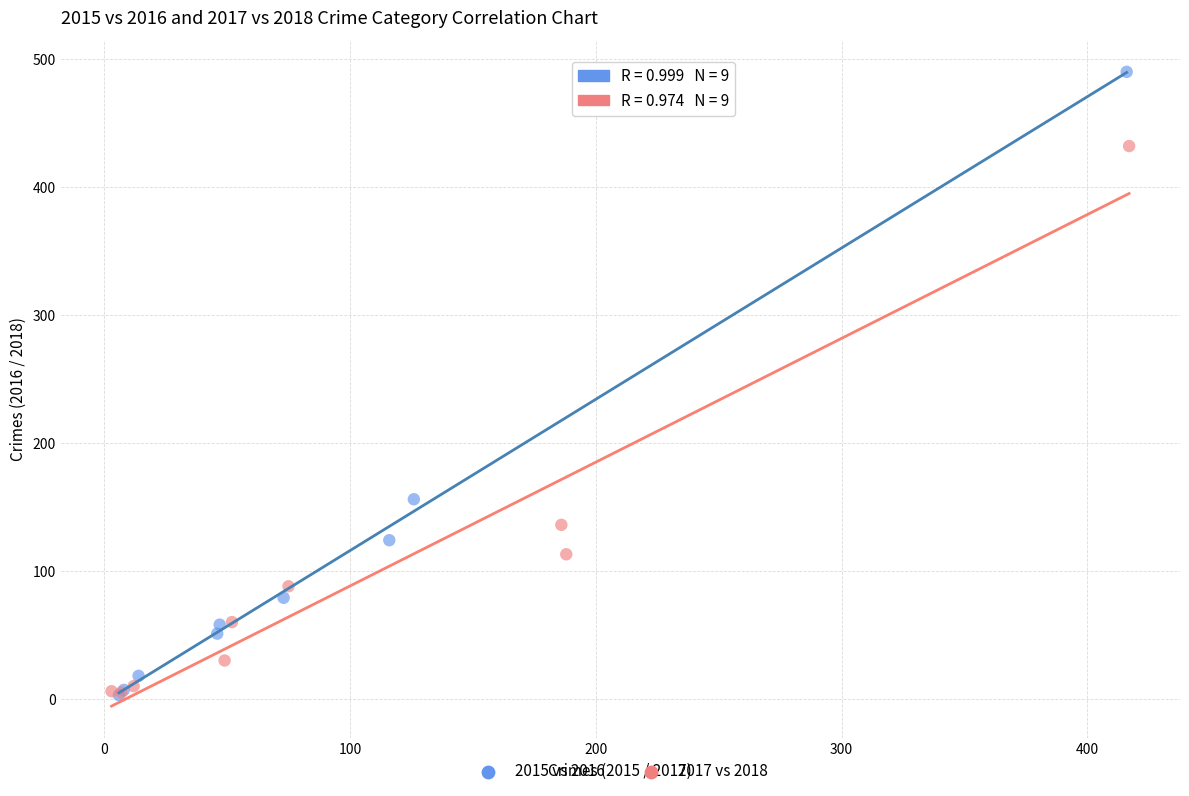

Which series has the largest Y range (max minus min)?

2015 vs 2016